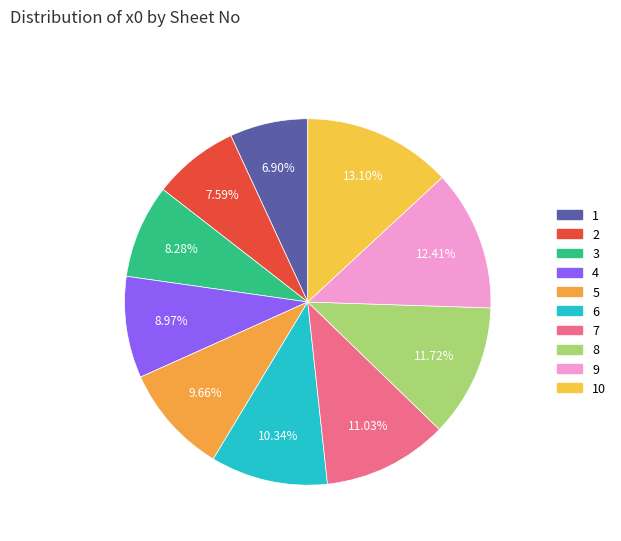

True or false: 1 accounts for 13% of the total.

False